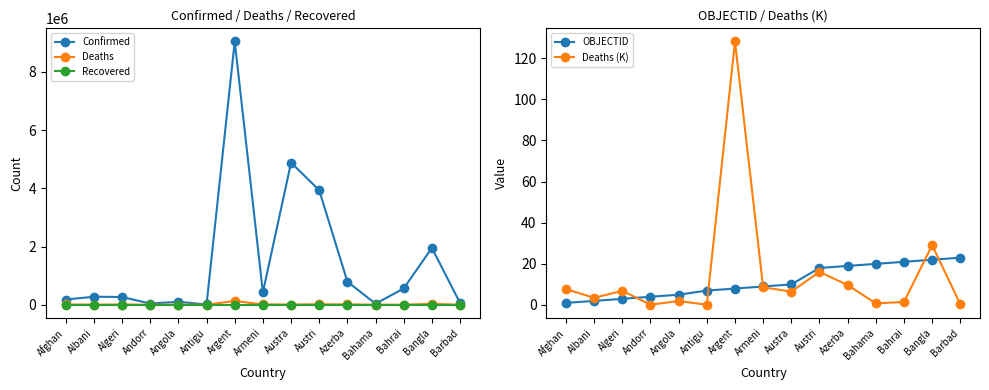

Which series has the largest range (max minus min)?

Confirmed